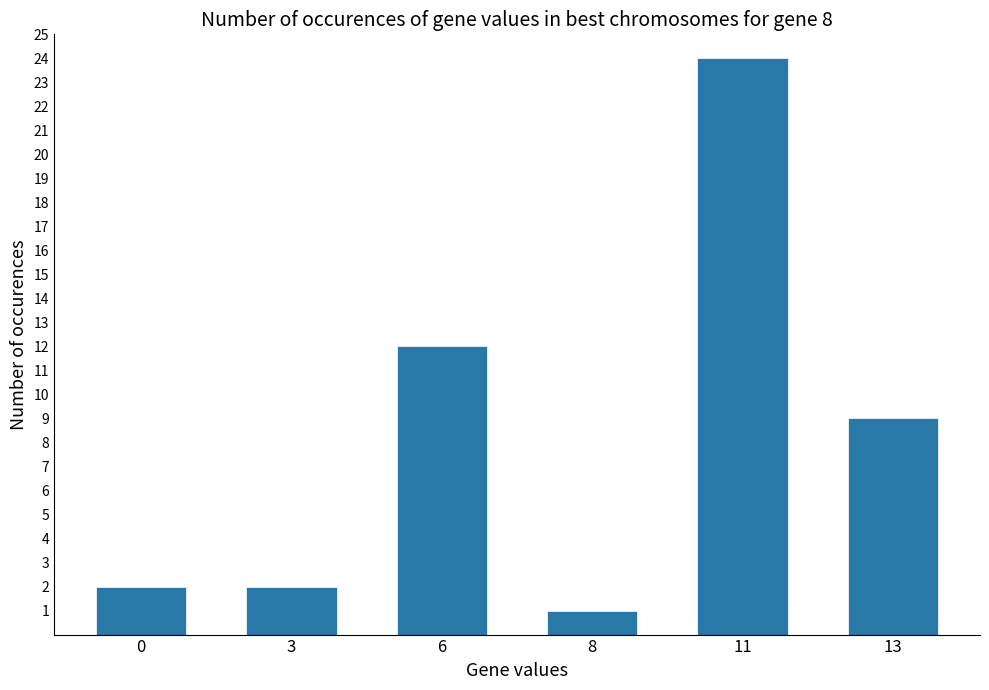

What is the change in value from 8 to 13?

+8